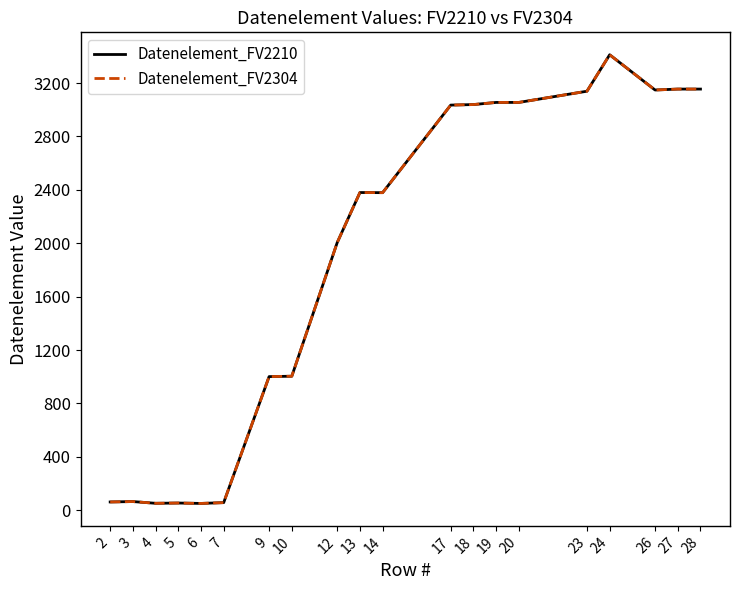

Does the chart have visible grid lines?

No